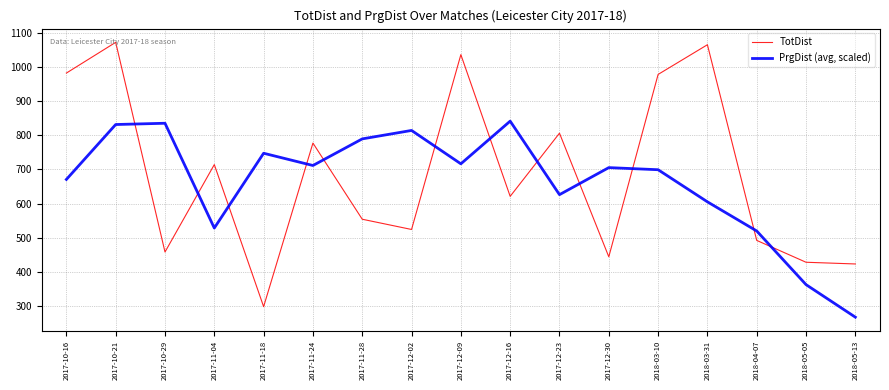

At which label is PrgDist (avg, scaled) closest to 554?

2017-11-04